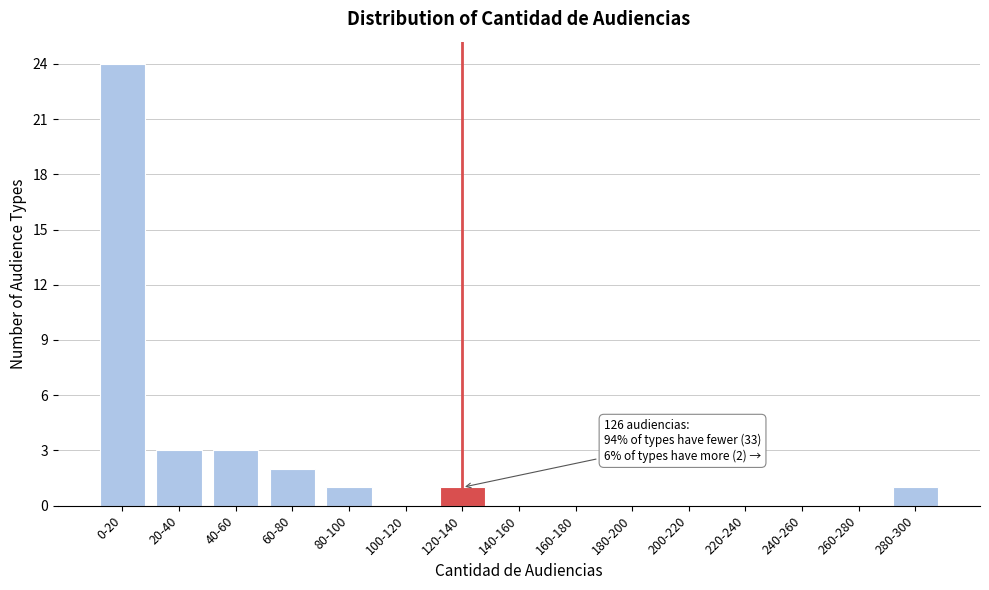

Reading left to right, transcribe all the data shown in this chart.

0-20=24	20-40=3	40-60=3	60-80=2	80-100=1	100-120=0	120-140=1	140-160=0	160-180=0	180-200=0	200-220=0	220-240=0	240-260=0	260-280=0	280-300=1